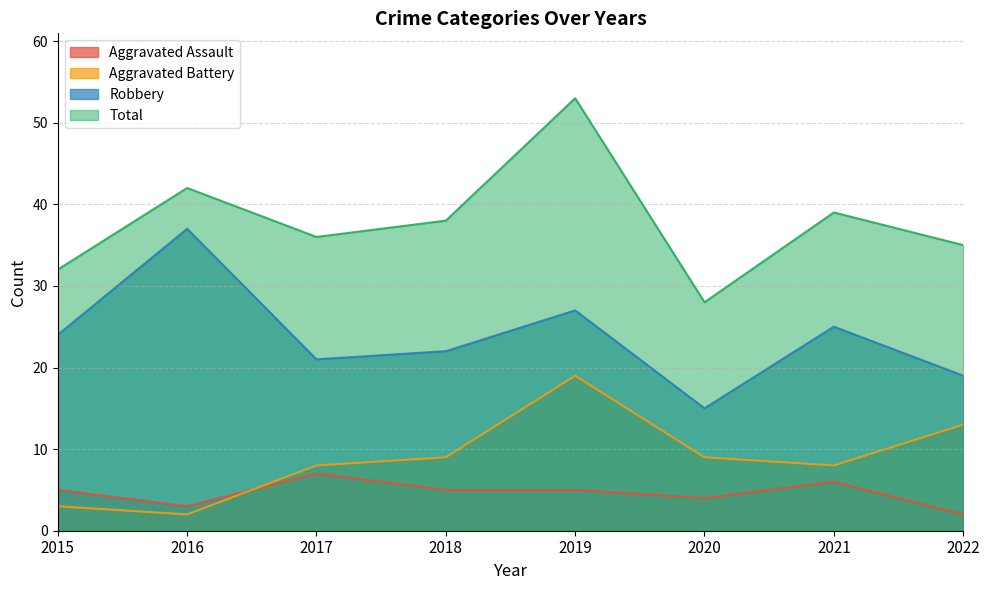

What is the value of the Robbery point at the 7th from the left?

25